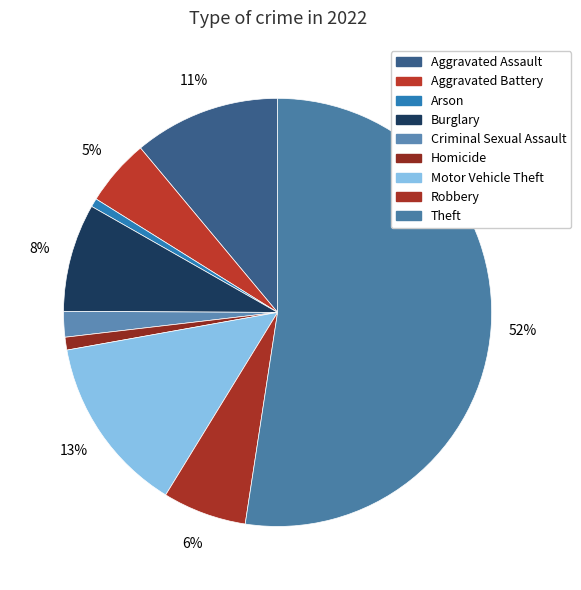

Between Motor Vehicle Theft and Aggravated Battery, which is larger?

Motor Vehicle Theft